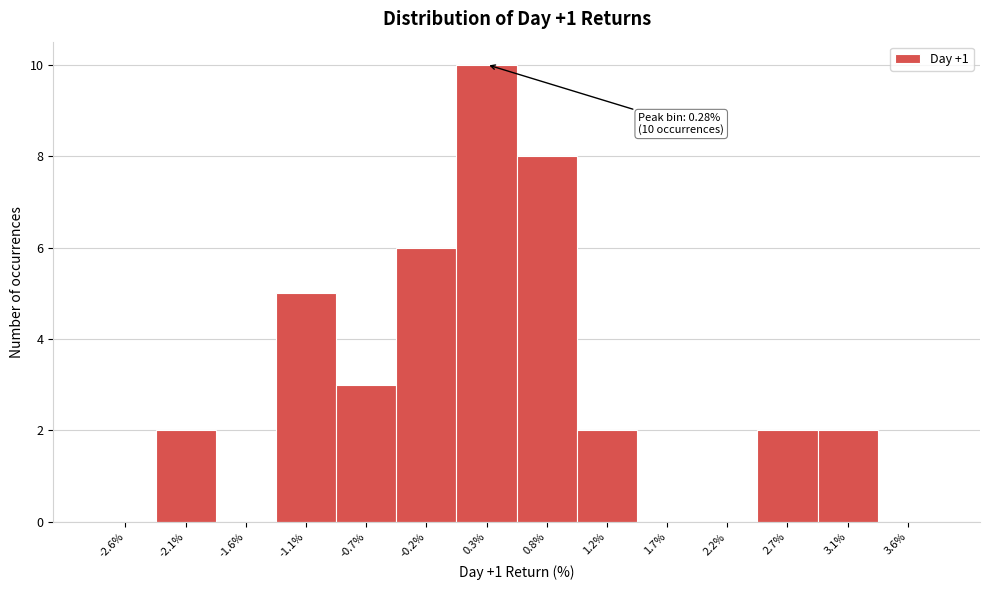

Which range on the x-axis has the tallest bar?

0.05 to 0.50